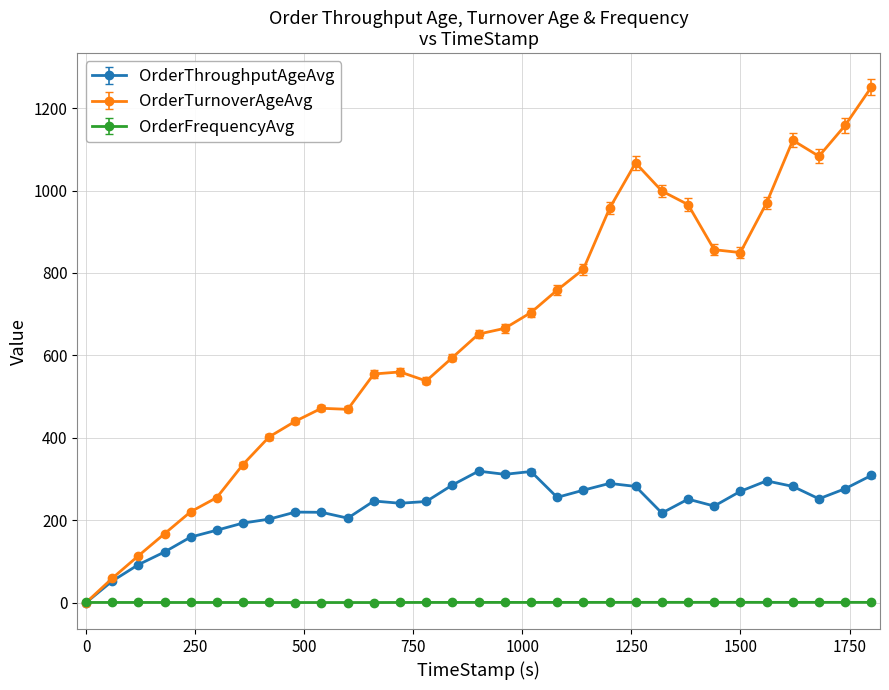

Rank the series by their maximum value, from highest to lowest.

OrderTurnoverAgeAvg, OrderThroughputAgeAvg, OrderFrequencyAvg